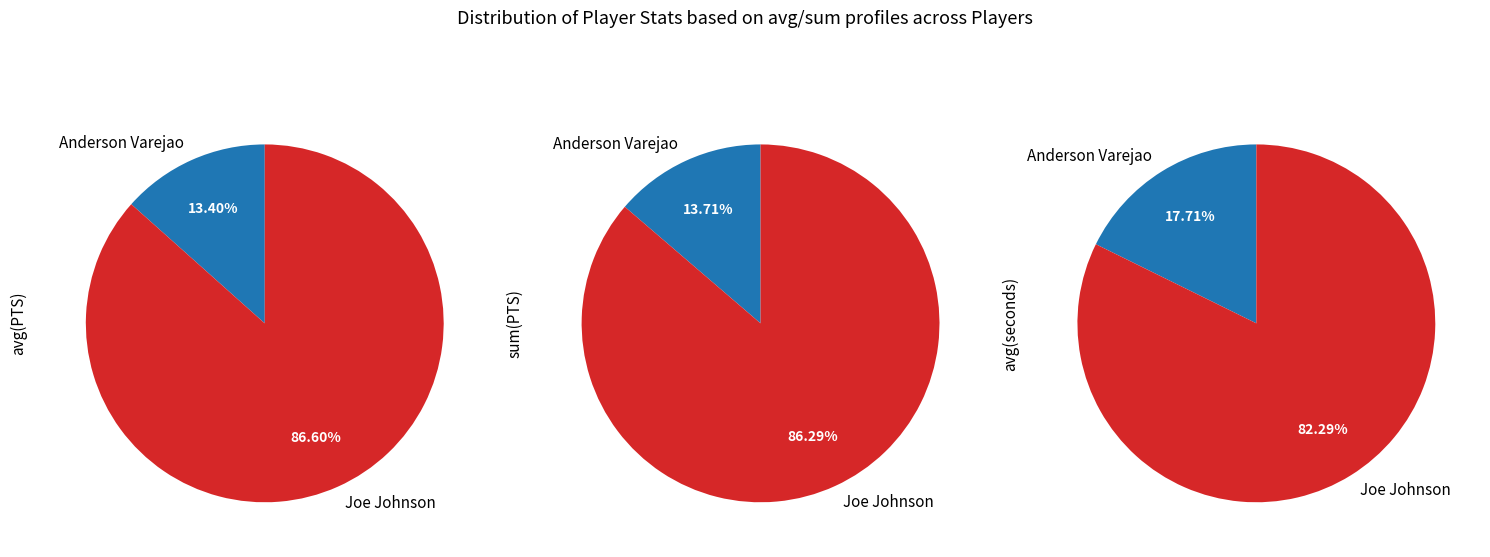

Is there a majority slice in this chart?

Yes